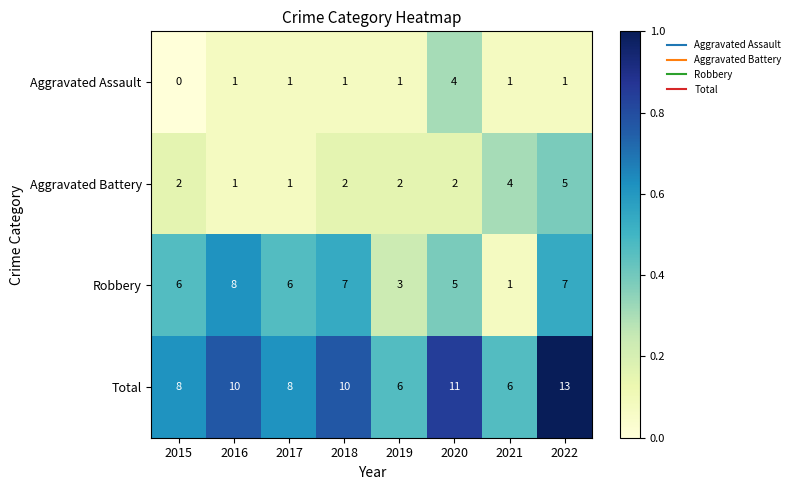

What is the difference between the second highest and second lowest values in the Aggravated Battery series?

3